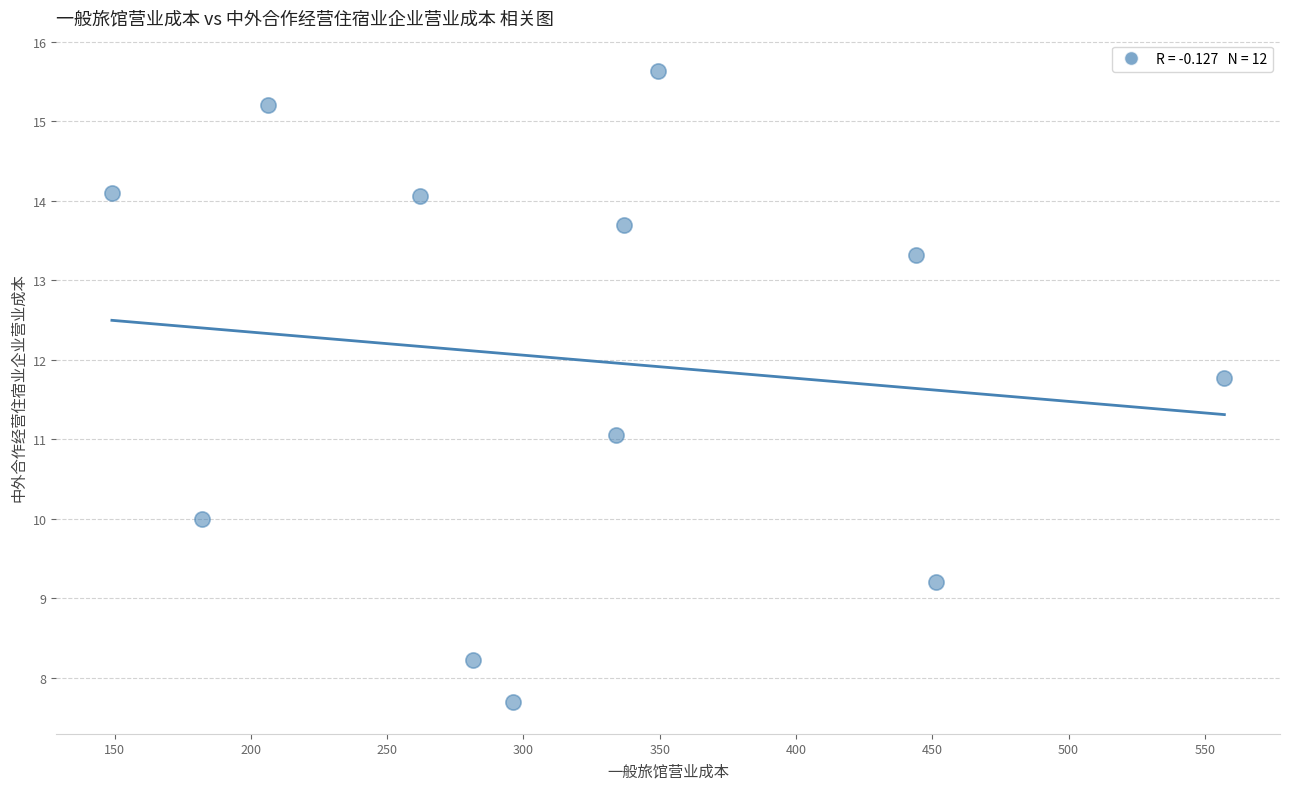

What is the average Y value?

12.0